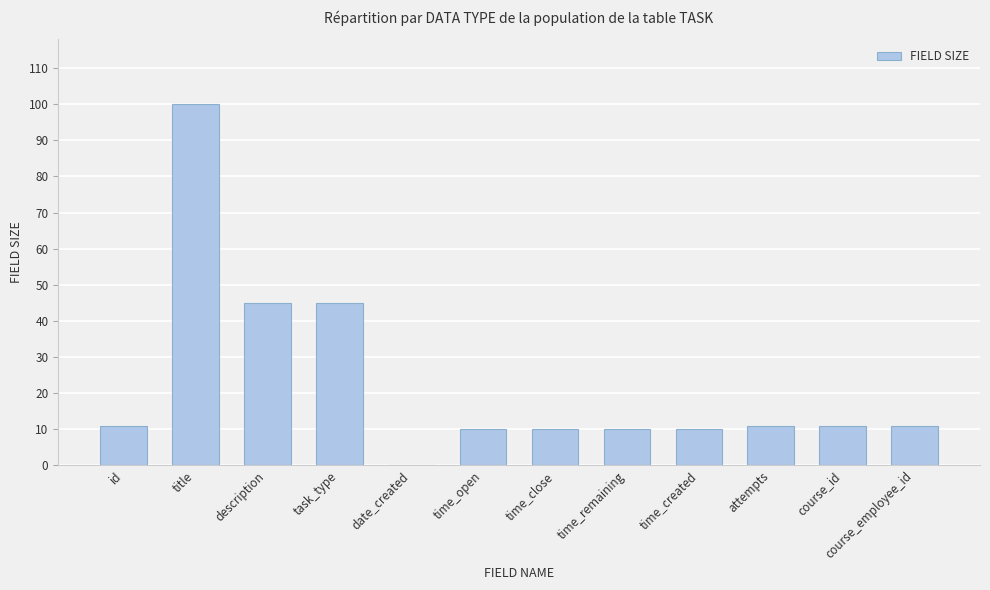

Are the bars horizontal?

No